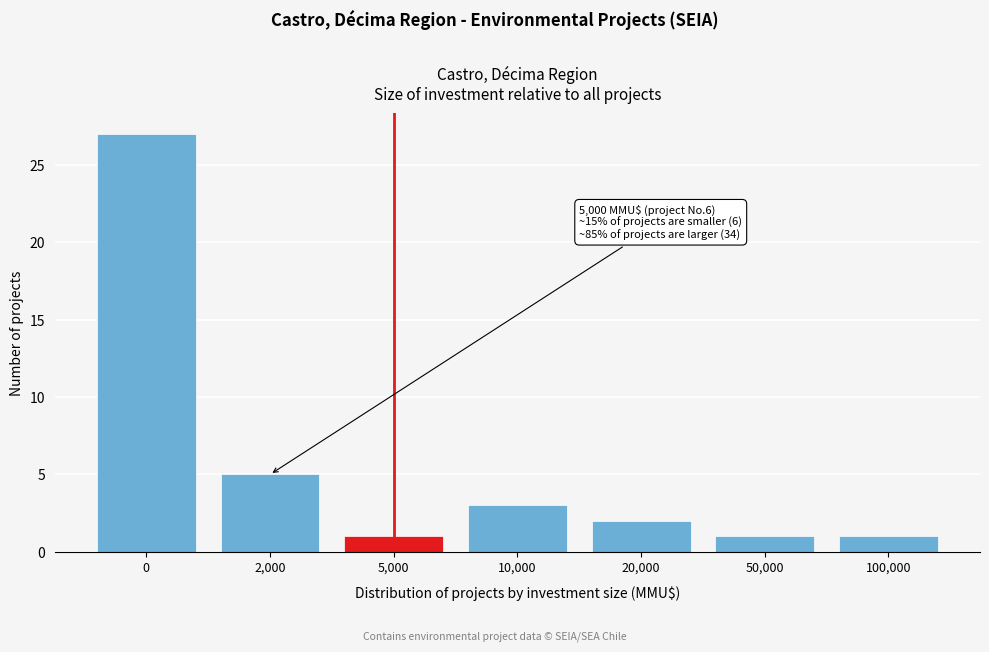

Reading left to right, list all the values displayed in this chart.

27	5	1	3	2	1	1